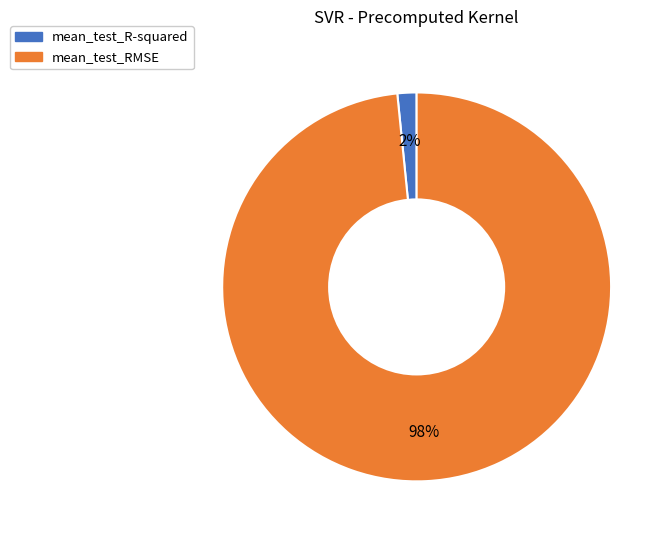

Combined, do mean_test_RMSE and mean_test_R-squared account for over 50%?

Yes